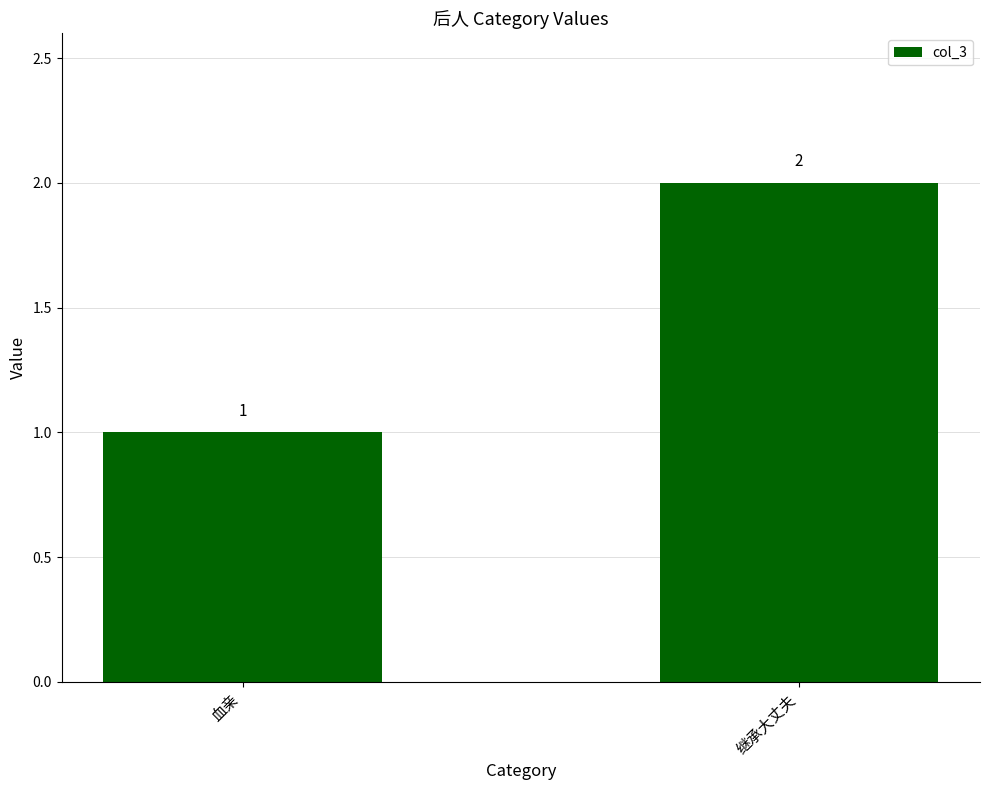

What is the average value?

2